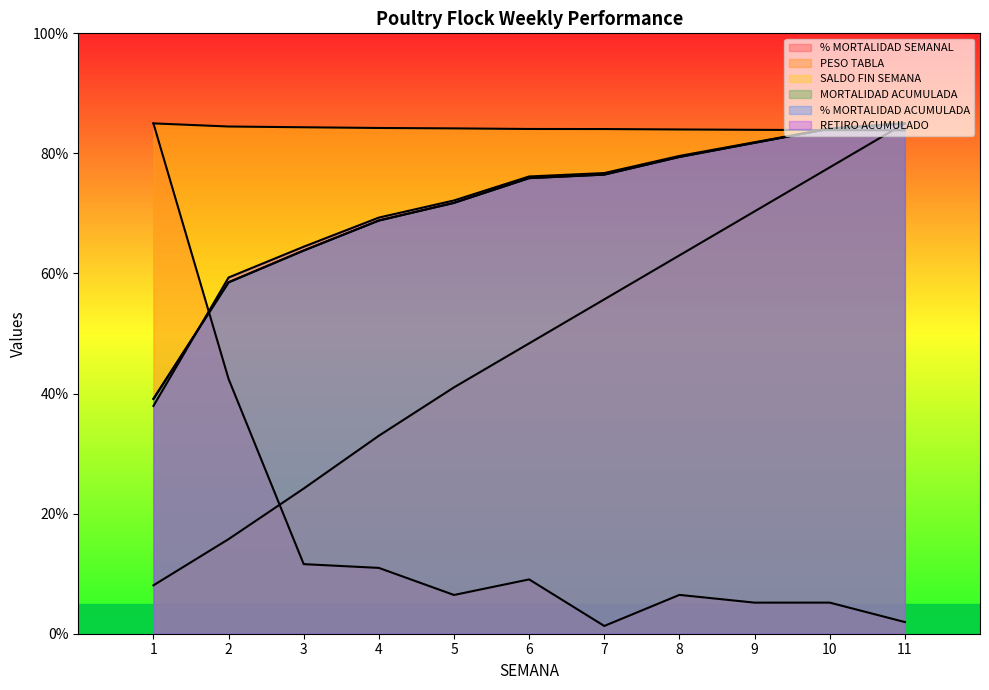

True or false: SALDO FIN SEMANA has more than 1 interior local peaks.

False